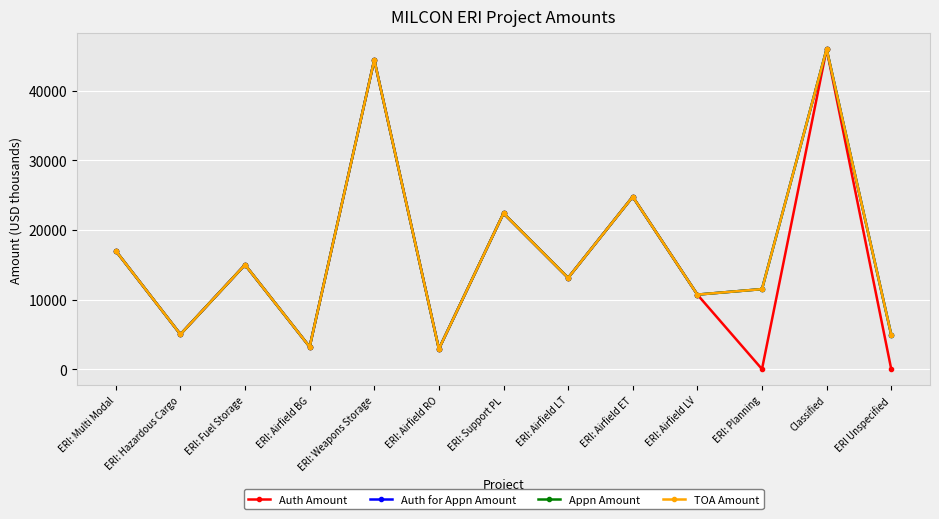

What position from the right is ERI: Airfield LT?

6